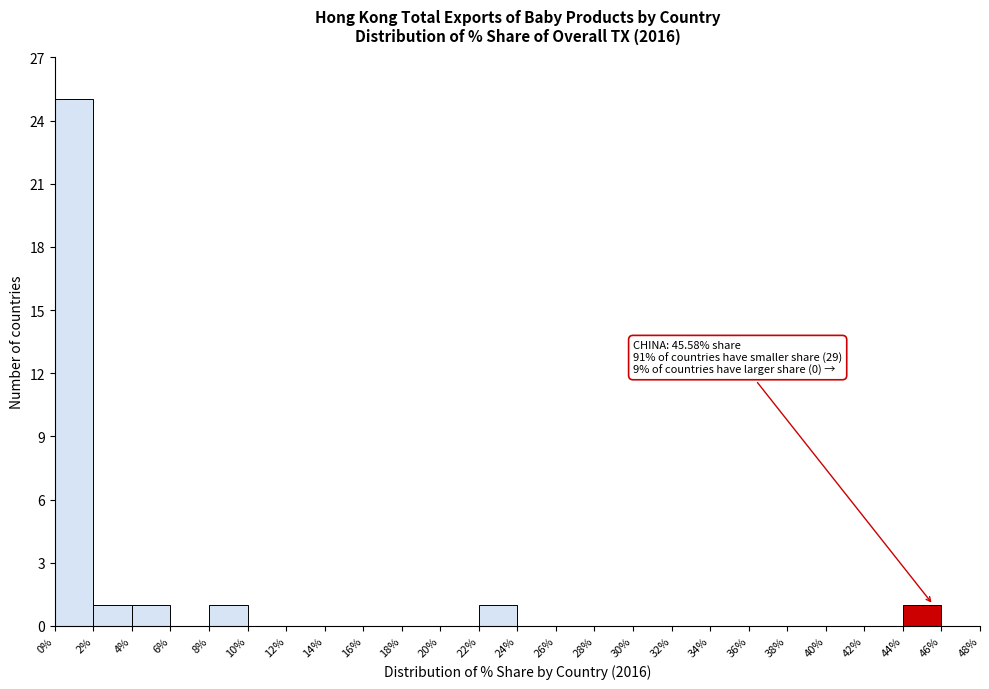

Over which range of the x-axis is the bar tallest?

0% to 2%